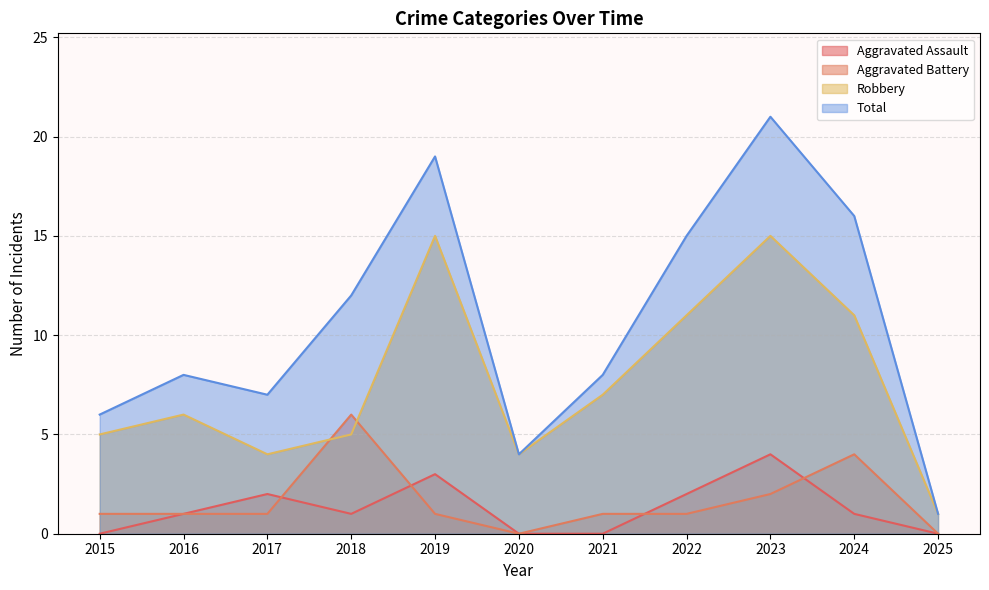

What is the difference between the second highest and minimum values in the Total series?

18